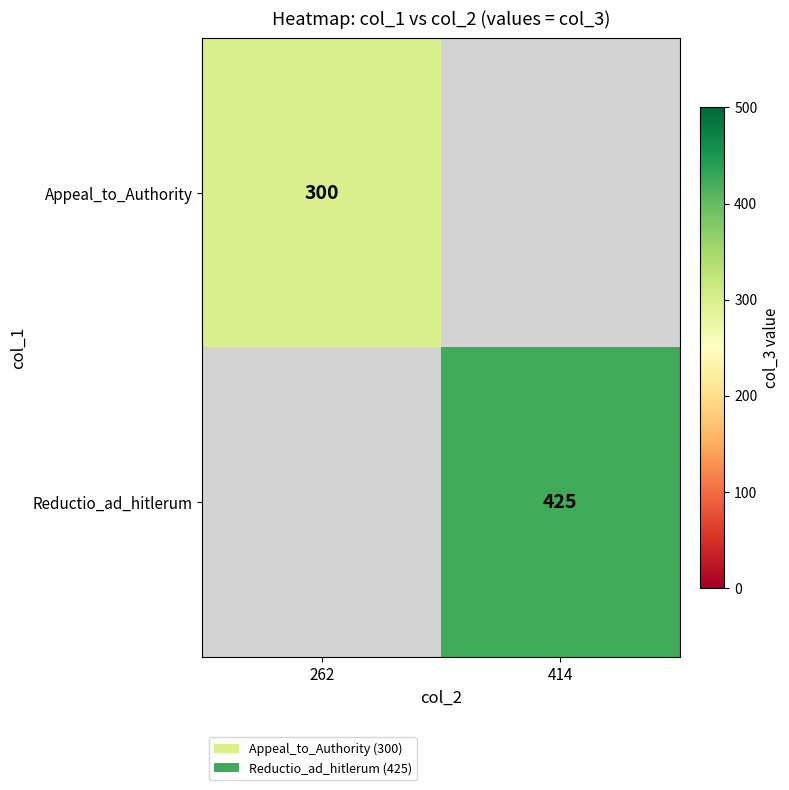

The value of Appeal_to_Authority at 262 is 95. True or false?

False